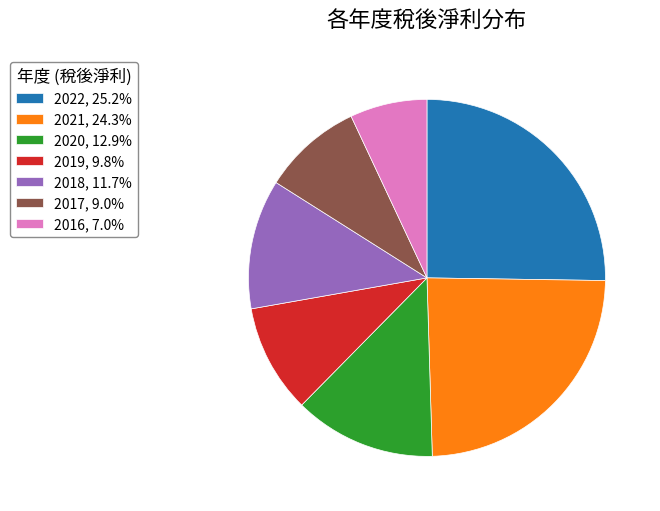

How many slices are in this pie chart?

7